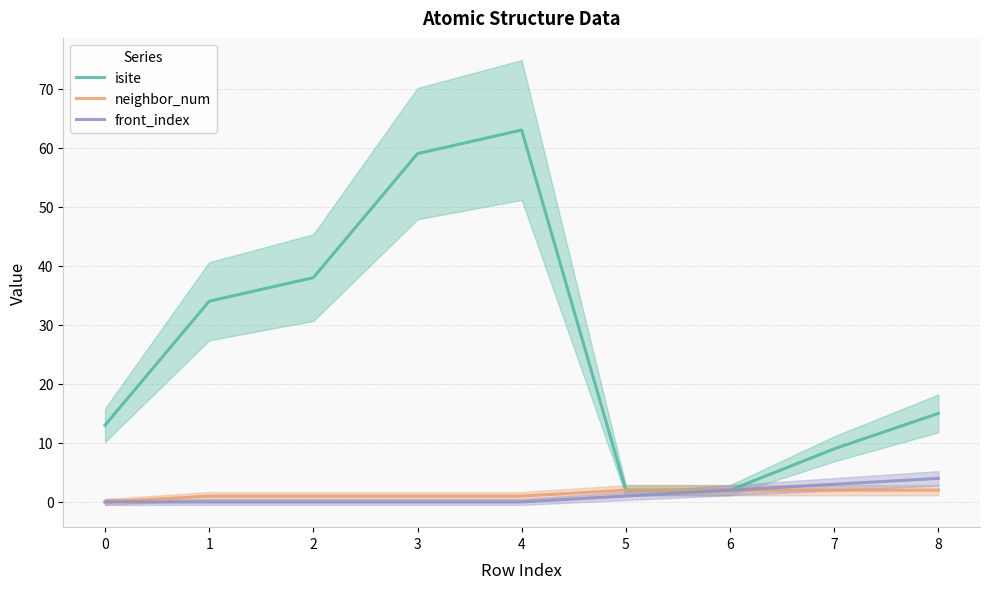

At which category is the sum across all series the highest?

4